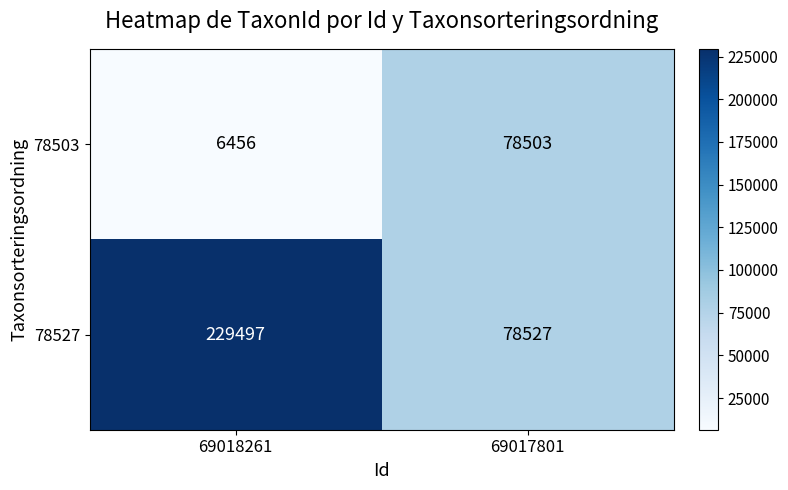

At which category does the chart reach its minimum across all series?

69018261